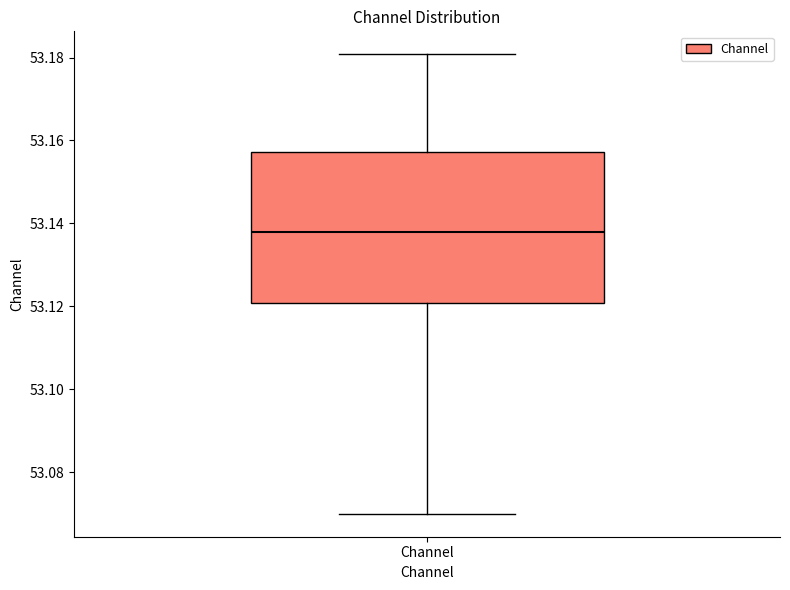

Transcribe this box plot: give where the median line is, the range the box spans, and where the two whiskers end, as read against the y-axis. The values are not printed on the chart, so give them approximately, as read against the axis.

median 53.138, box 53.120 to 53.158, whiskers 53.070 to 53.180